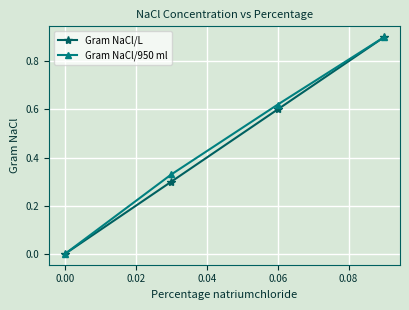

Is this an area chart (filled region under the line)?

No